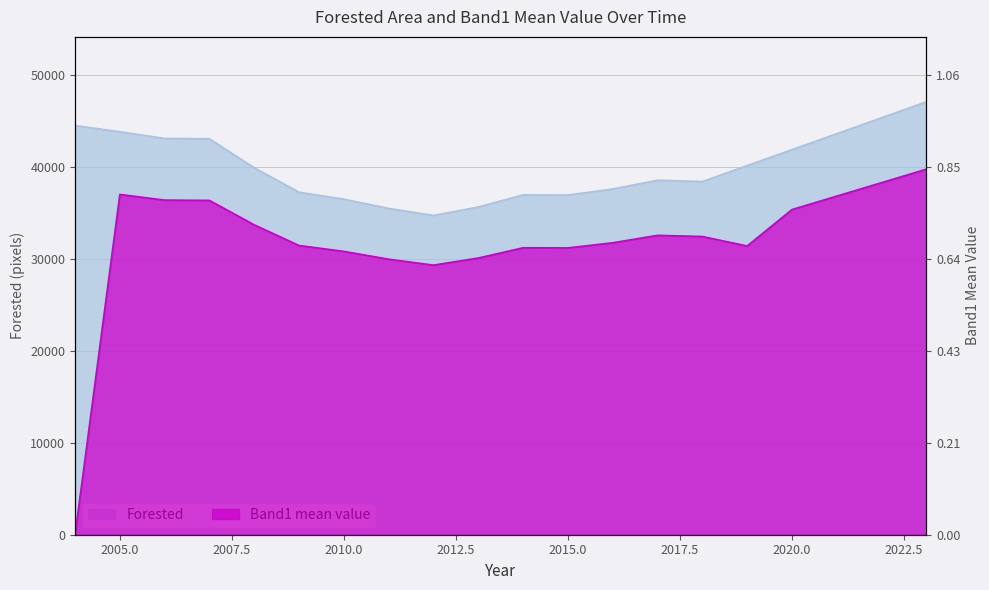

How many values in the Band1 mean value series are below 32411?

10